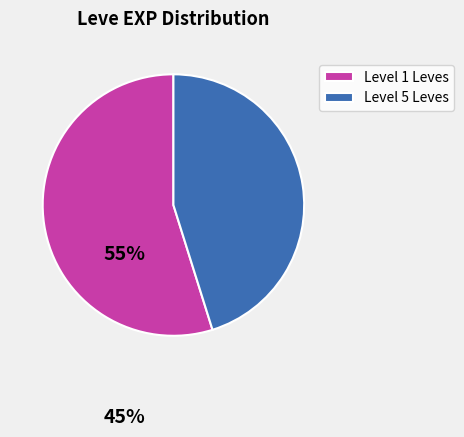

Is it true that Level 1 Leves is 55% of the pie?

True